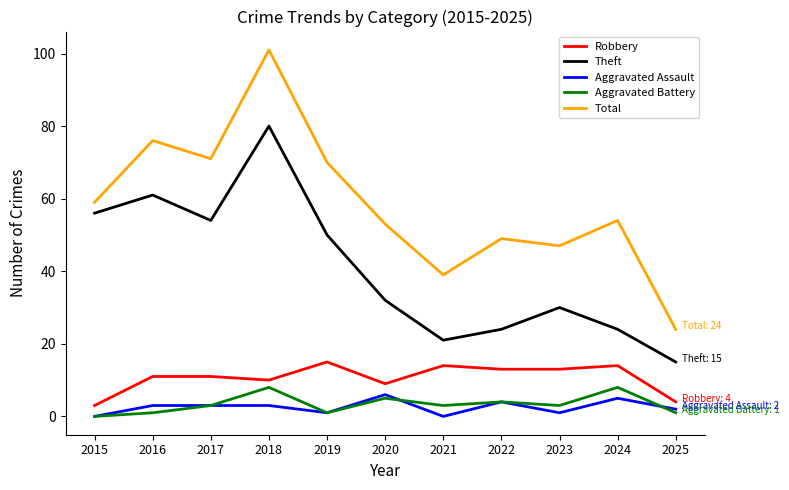

What is the average value of the Total series?

58